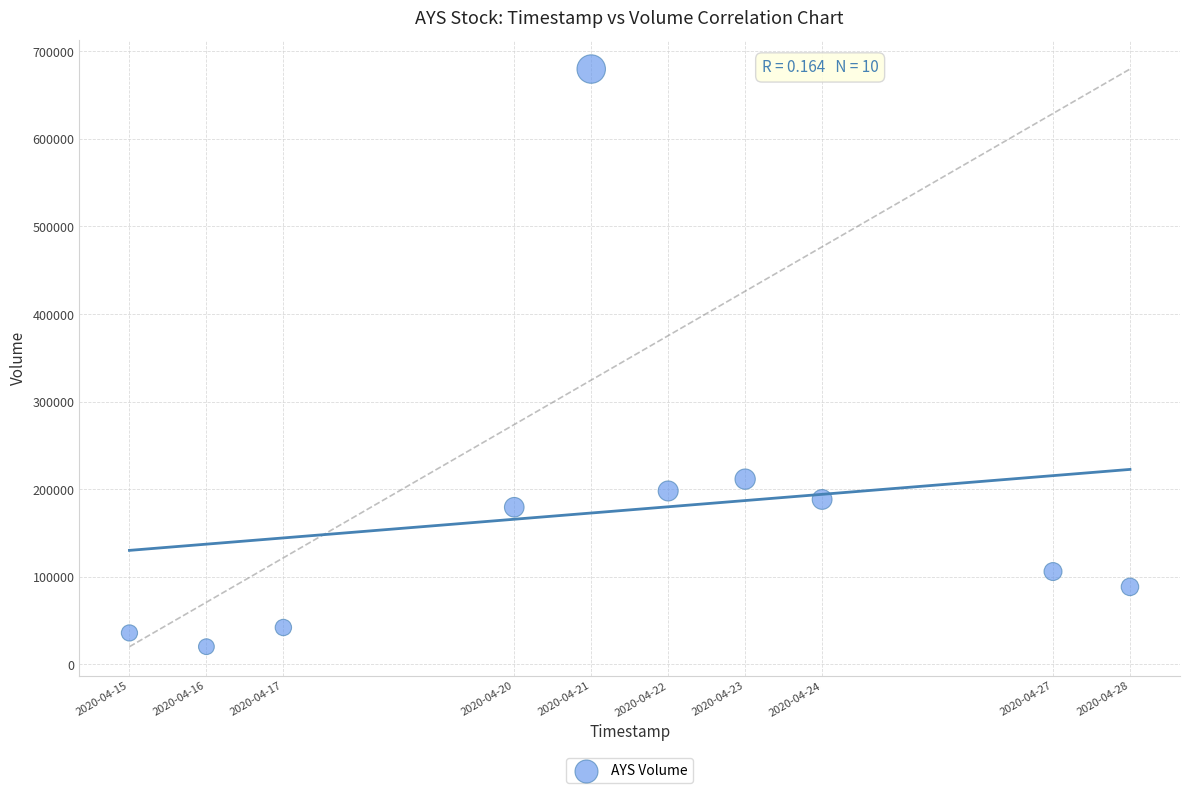

What is the range of X values (max minus min)?

1123200